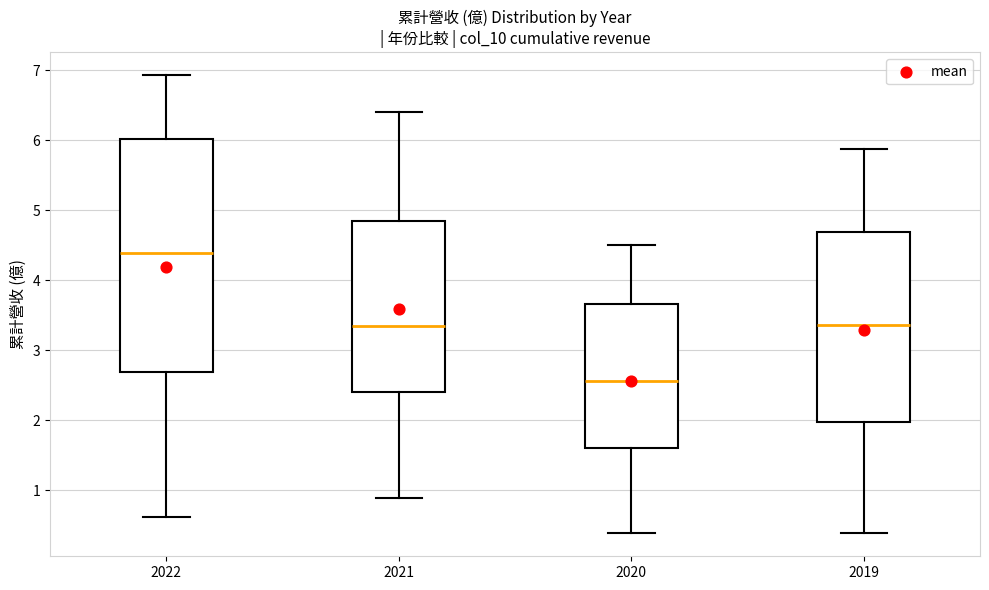

Which box's median line is the highest?

2022